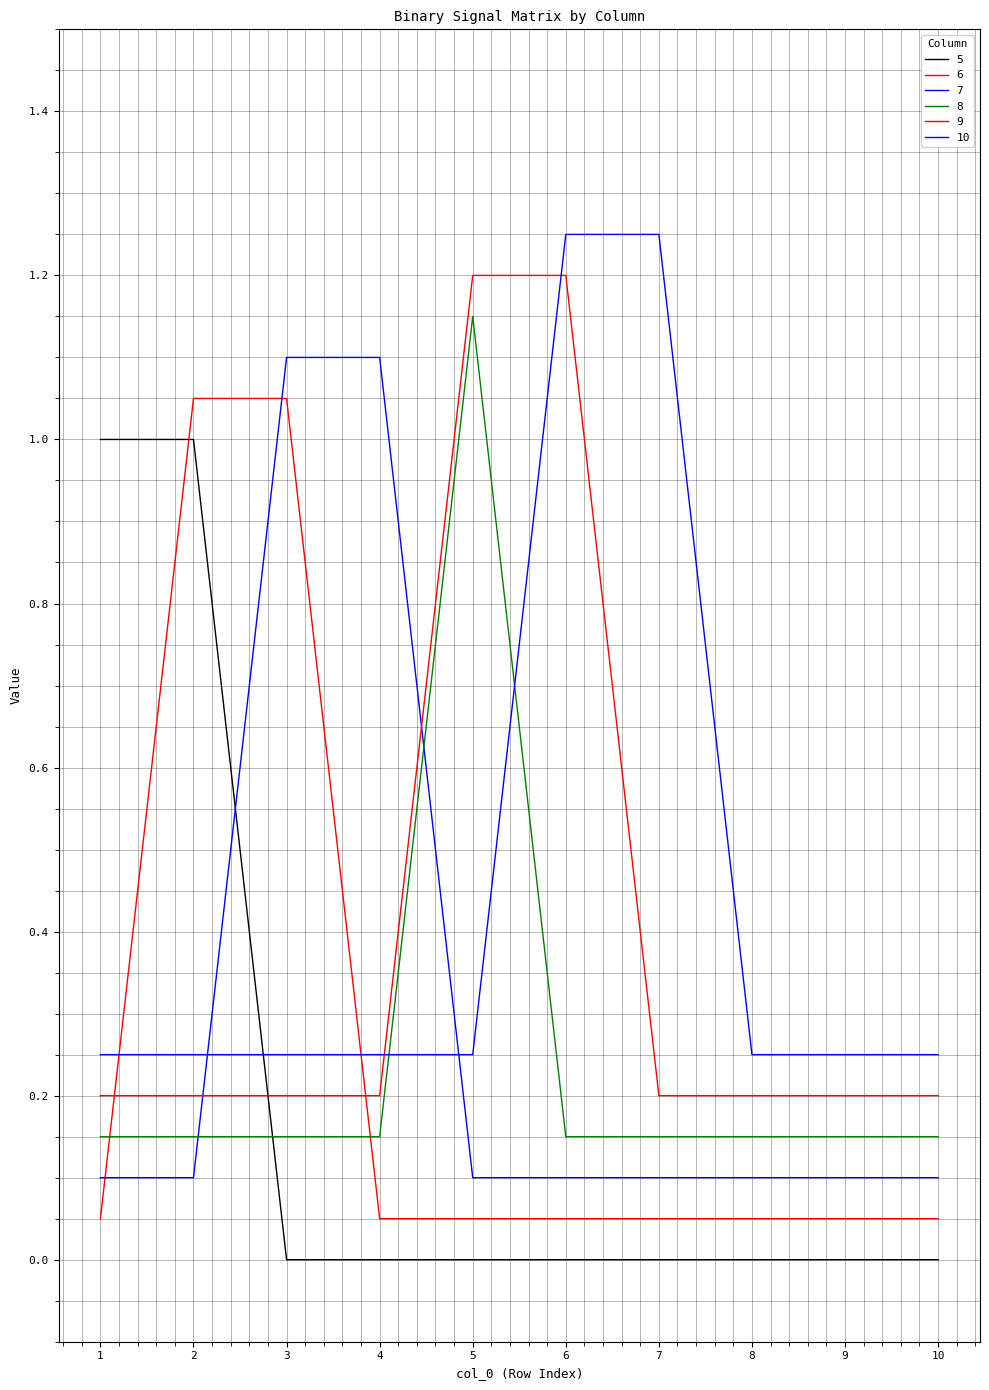

Count the 10 values in the range 0 to 1.

8